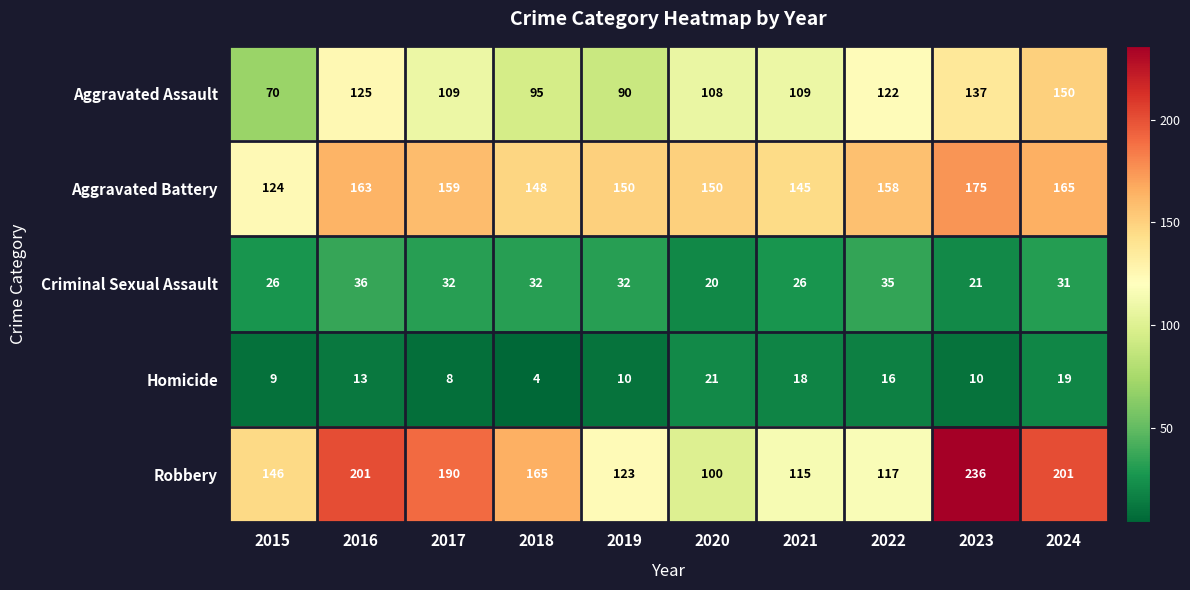

At which label is Homicide closest to 12?

2016